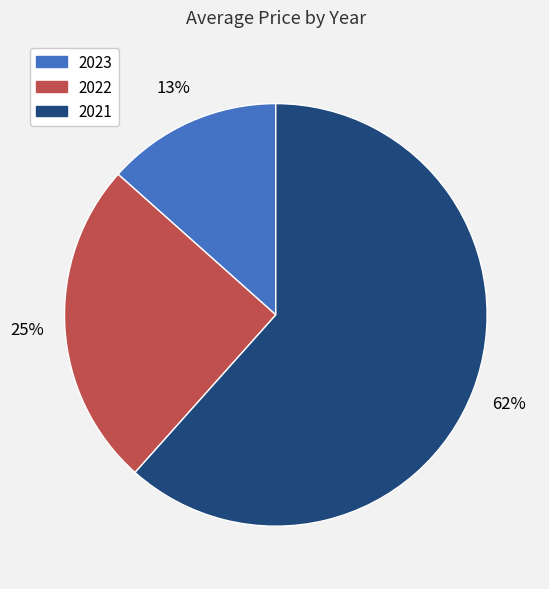

Does 2022 account for over 50% of the chart?

No